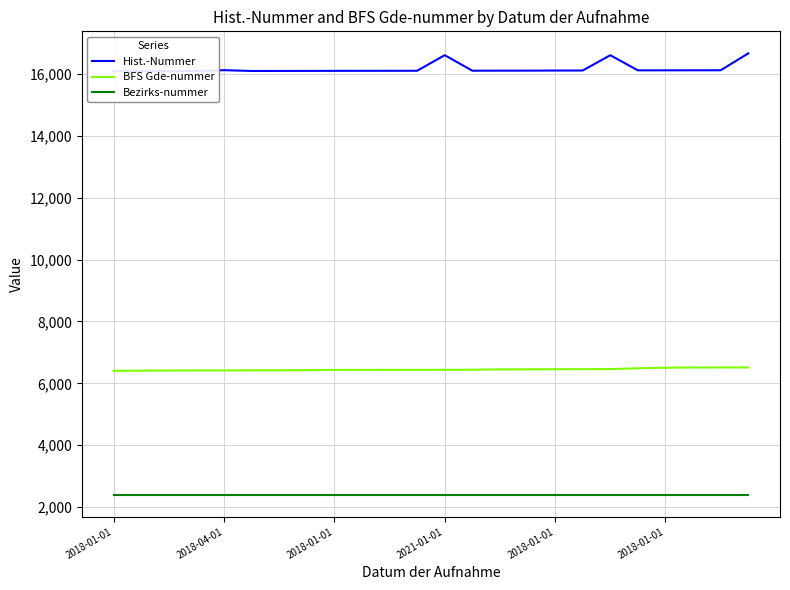

Which series has the largest total across all categories?

Hist.-Nummer